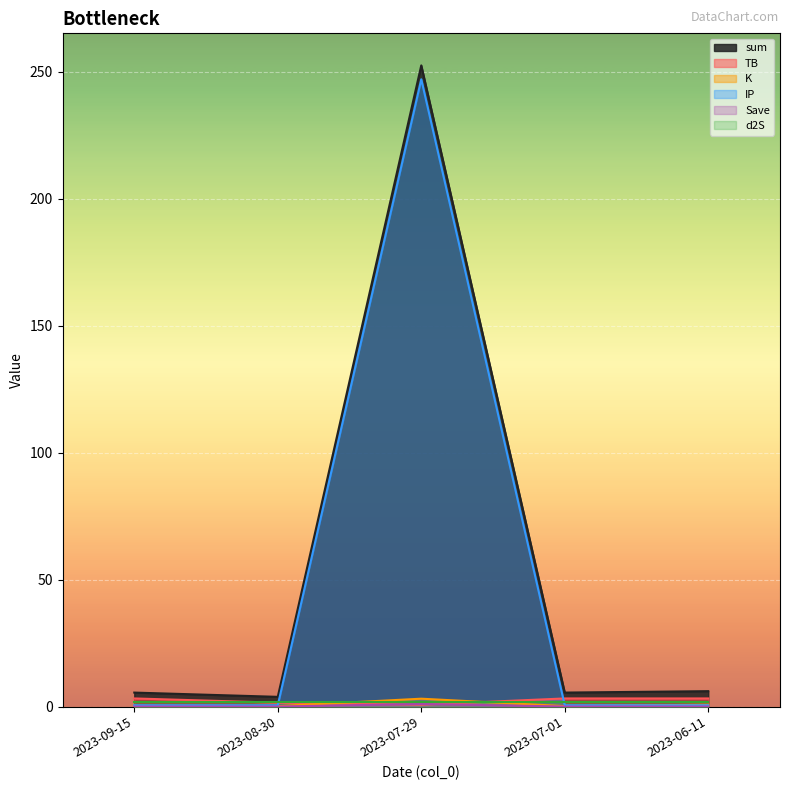

How many lines are shown in the chart?

6